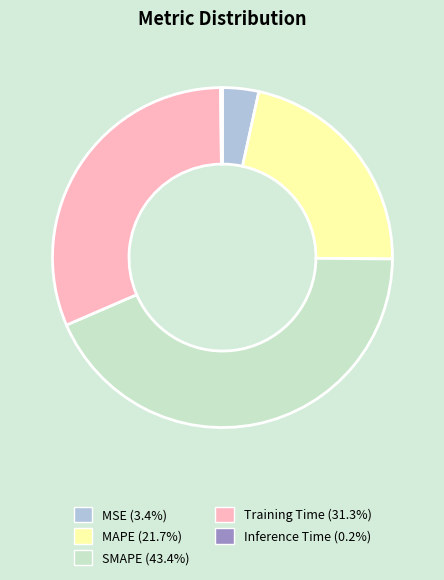

Is there any slice that represents more than half of the pie?

No